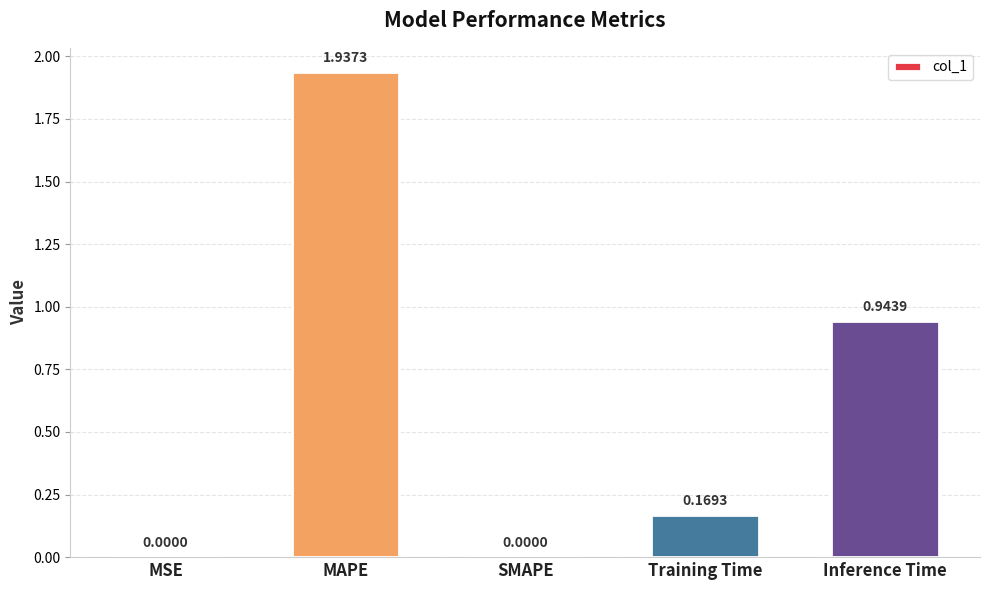

What is the change in value from MSE to MAPE?

+1.9